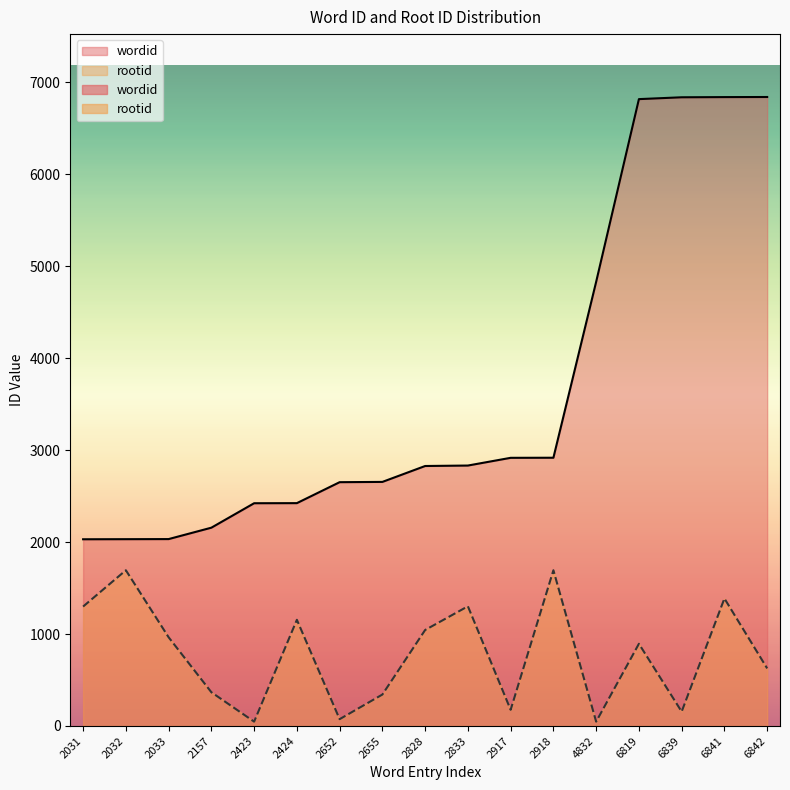

Which category has the highest value across all series?

6842